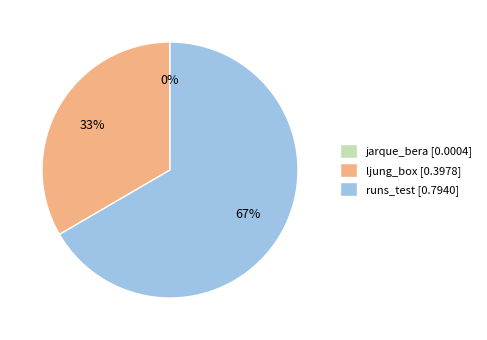

Which slice represents more than half of the pie?

runs_test